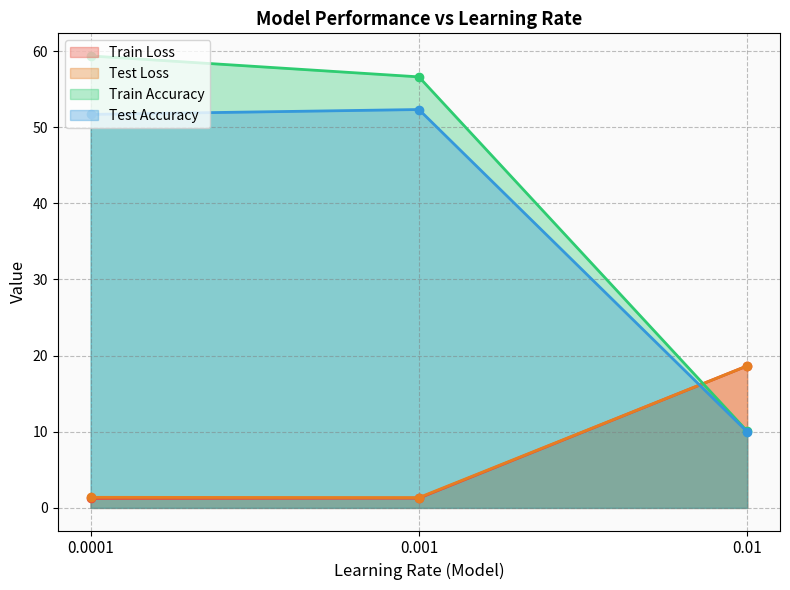

Reading left to right, what are all the values shown in this chart?

Train Loss: 0.0001=1.2	0.001=1.3	0.01=18.7
Test Loss: 0.0001=1.4	0.001=1.4	0.01=18.7
Train Accuracy: 0.0001=59.4	0.001=56.6	0.01=10.1
Test Accuracy: 0.0001=51.7	0.001=52.3	0.01=10.0